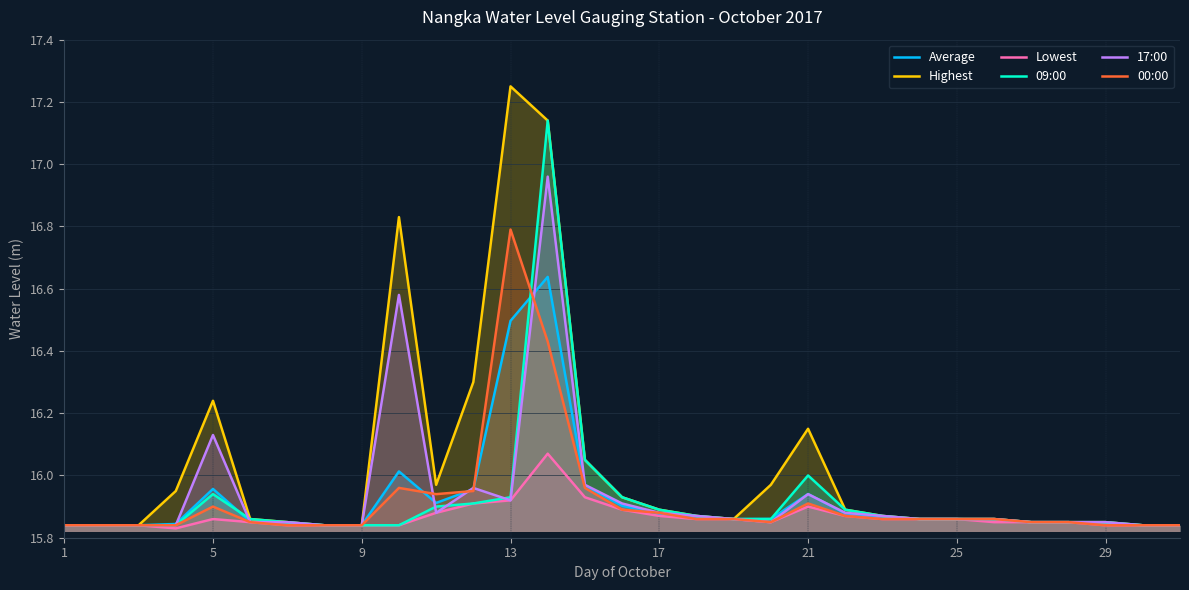

Which series has the widest spread of values?

Highest